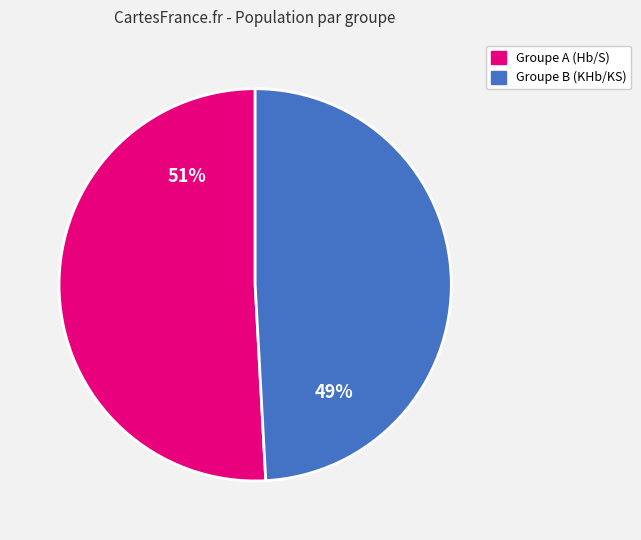

To the nearest percent, what is the difference between the largest and smallest slice percentages?

2%